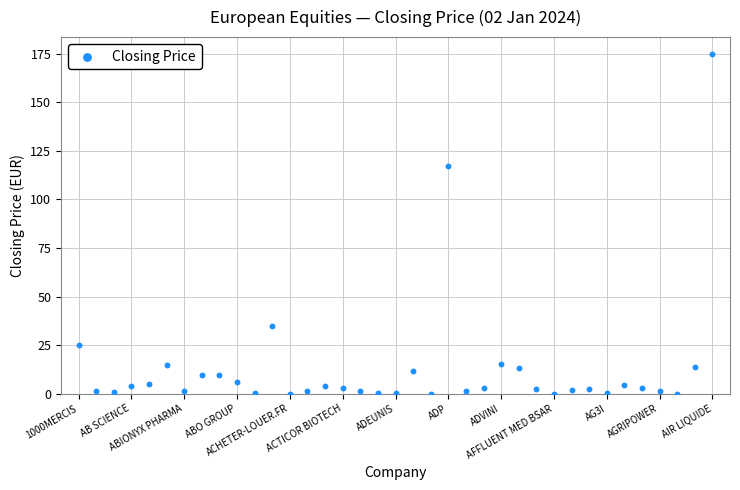

What Y value in the scatter plot is closest to 87?

117.2